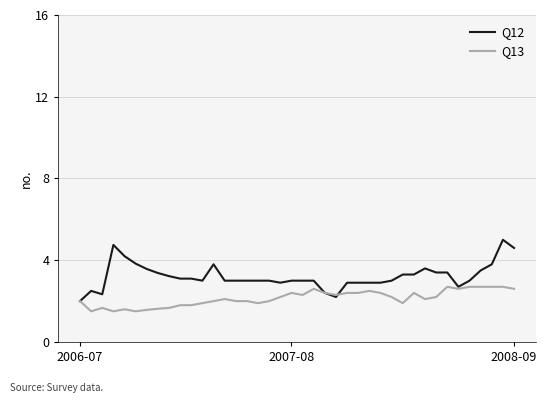

Rank the series by their average value, from highest to lowest.

Q12, Q13